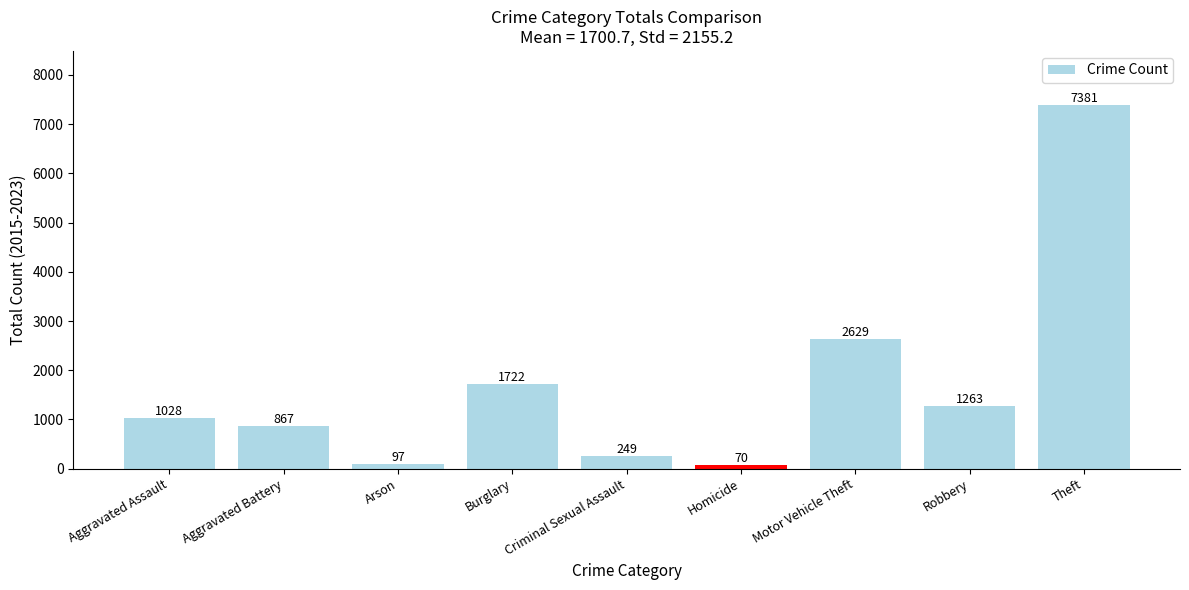

What position from the left is Aggravated Assault?

1